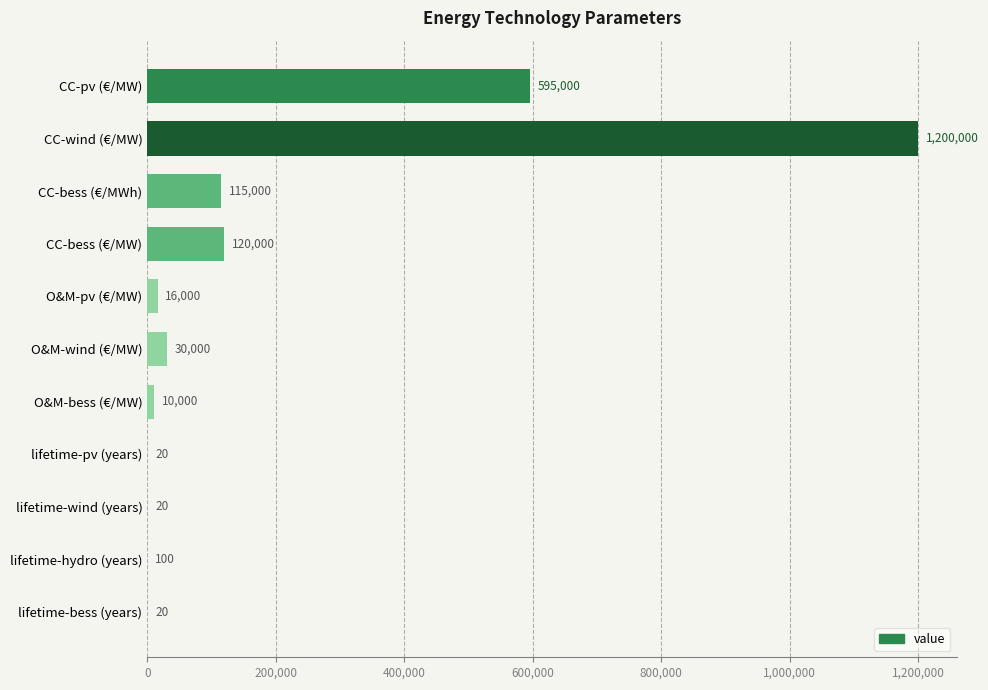

What is the sum of all values?

2086160